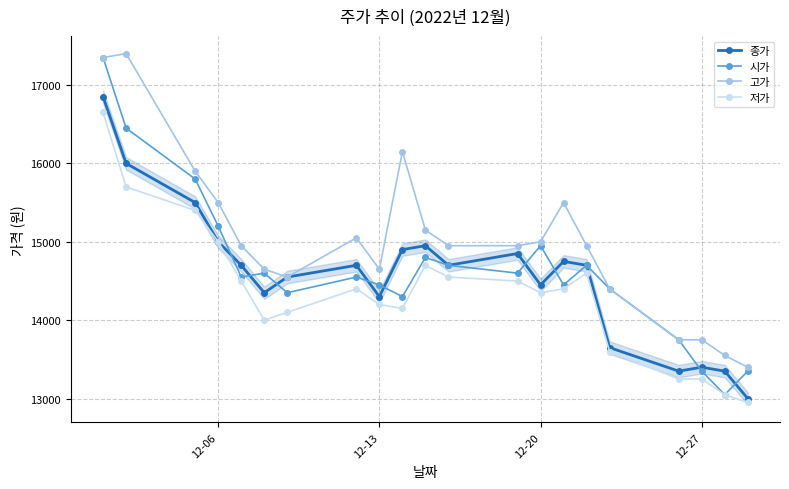

How many series are shown in this chart?

4